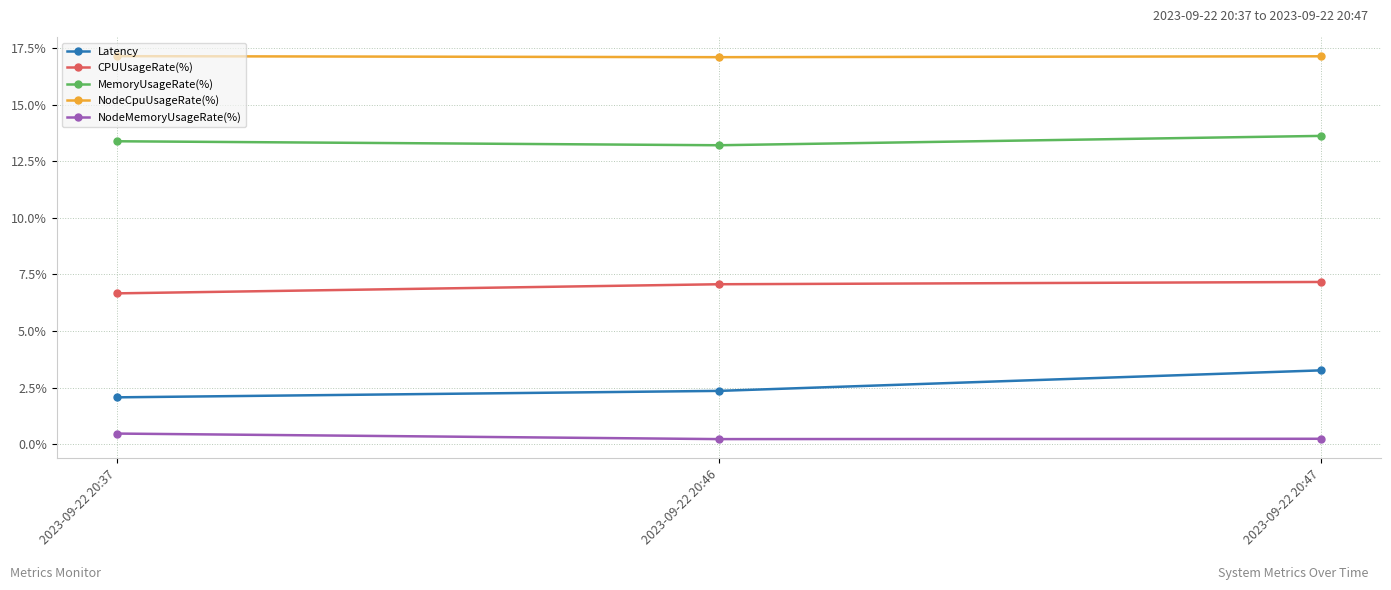

What are all the series names shown in the legend?

Latency, CPUUsageRate(%), MemoryUsageRate(%), NodeCpuUsageRate(%), NodeMemoryUsageRate(%)